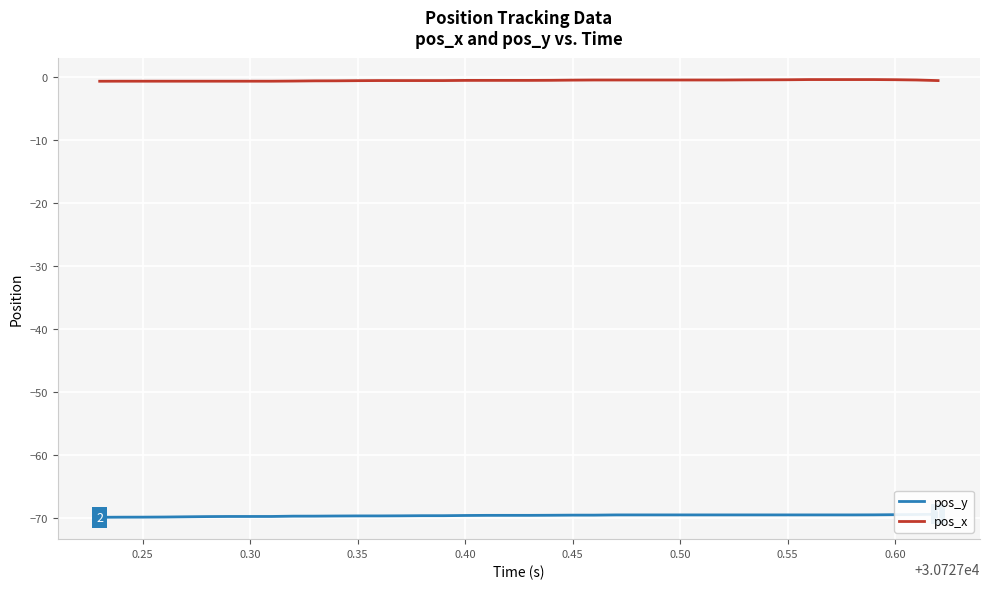

True or false: pos_x has a value of -1.3 at 0.60.

False